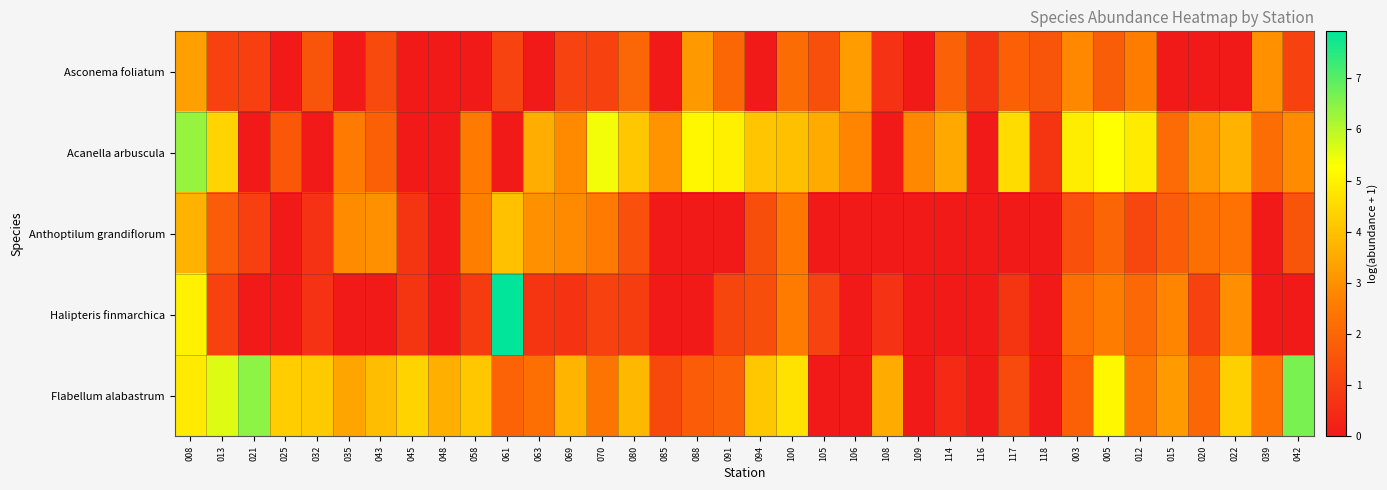

What is the difference between the highest and lowest values at 105?

3.5